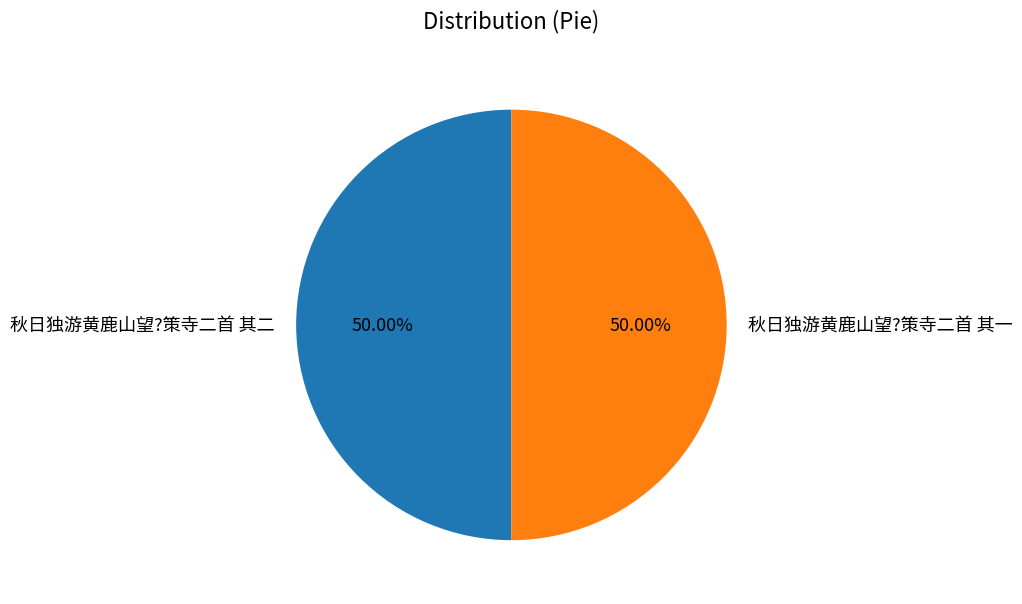

Approximately how many times larger is the value at 秋日独游黄鹿山望?策寺二首 其二 compared to 秋日独游黄鹿山望?策寺二首 其一?

1.0